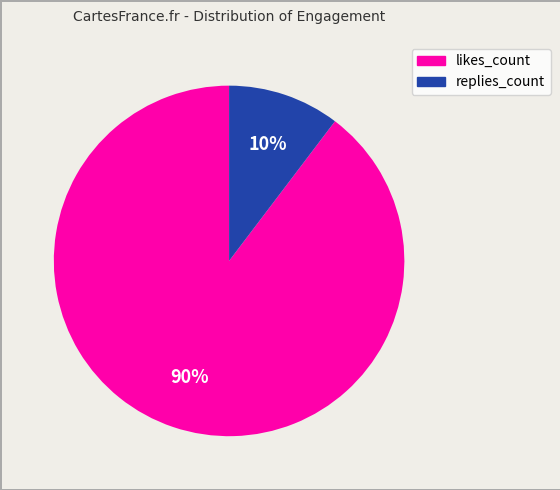

Which category has the smallest portion of the pie?

replies_count